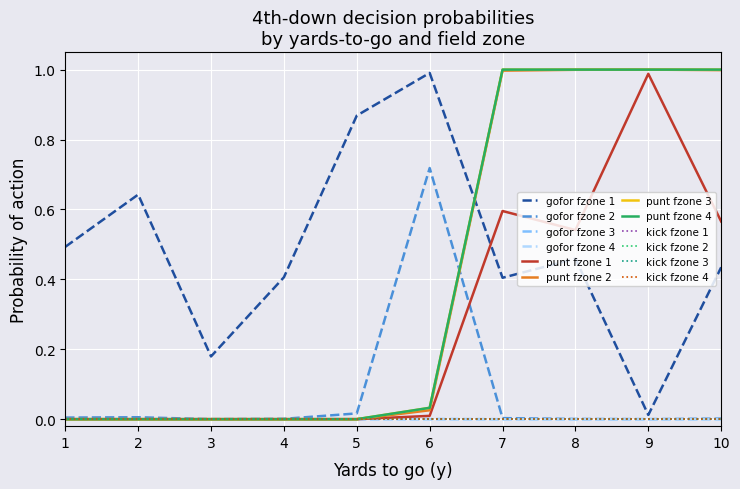

Reading left to right, what are all the values shown in this chart?

gofor: 0=0.5	1=0.6	2=0.2	3=0.4	4=0.9	5=1.0	6=0.4	7=0.5	8=0.0	9=0.4	10=0.0	11=0.0	12=0.0	13=0.0	14=0.0	15=0.7	16=0.0	17=0.0	18=0.0	19=0.0	20=0.0	21=0.0	22=0.0	23=0.0	24=0.0	25=0.0	26=0.0	27=0.0	28=0.0	29=0.0	30=0.0	31=0.0	32=0.0	33=0.0	34=0.0	35=0.0	36=0.0	37=0.0	38=0.0	39=0.0
punt: 0=0.0	1=0.0	2=0.0	3=0.0	4=0.0	5=0.0	6=0.0	7=0.0	8=0.0	9=0.0	10=0.0	11=0.0	12=0.0	13=0.0	14=0.0	15=0.0	16=0.6	17=0.5	18=1.0	19=0.6	20=0.0	21=0.0	22=1.0	23=1.0	24=1.0	25=1.0	26=1.0	27=1.0	28=1.0	29=1.0	30=1.0	31=1.0	32=1.0	33=1.0	34=1.0	35=1.0	36=1.0	37=1.0	38=1.0	39=1.0
kick: 0=0.0	1=0.0	2=0.0	3=0.0	4=0.0	5=0.0	6=0.0	7=0.0	8=0.0	9=0.0	10=0.0	11=0.0	12=0.0	13=0.0	14=0.0	15=0.0	16=0.0	17=0.0	18=0.0	19=0.0	20=0.0	21=0.0	22=0.0	23=0.0	24=0.0	25=0.0	26=0.0	27=0.0	28=0.0	29=0.0	30=0.0	31=0.0	32=0.0	33=0.0	34=0.0	35=0.0	36=0.0	37=0.0	38=0.0	39=0.0